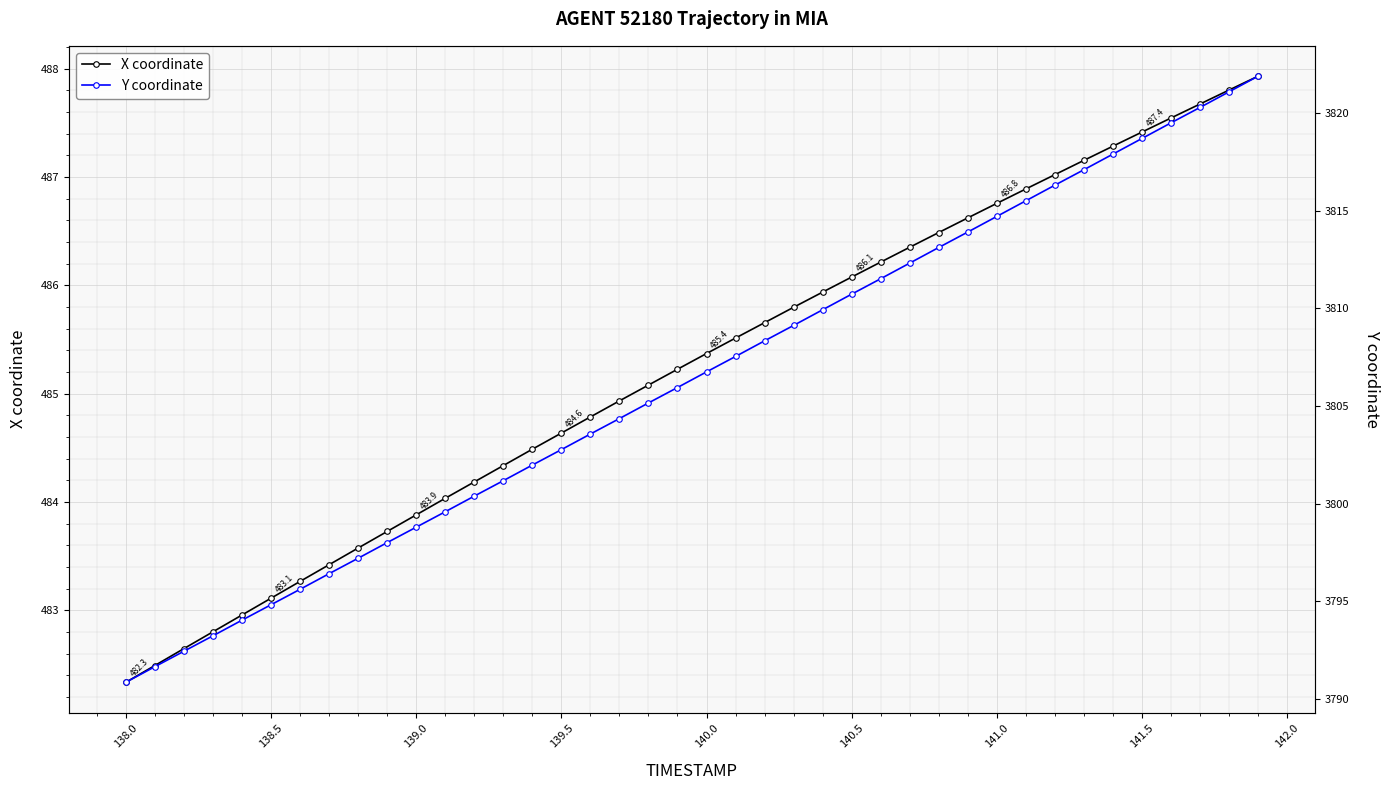

What is the lowest value of the X coordinate series?

482.3